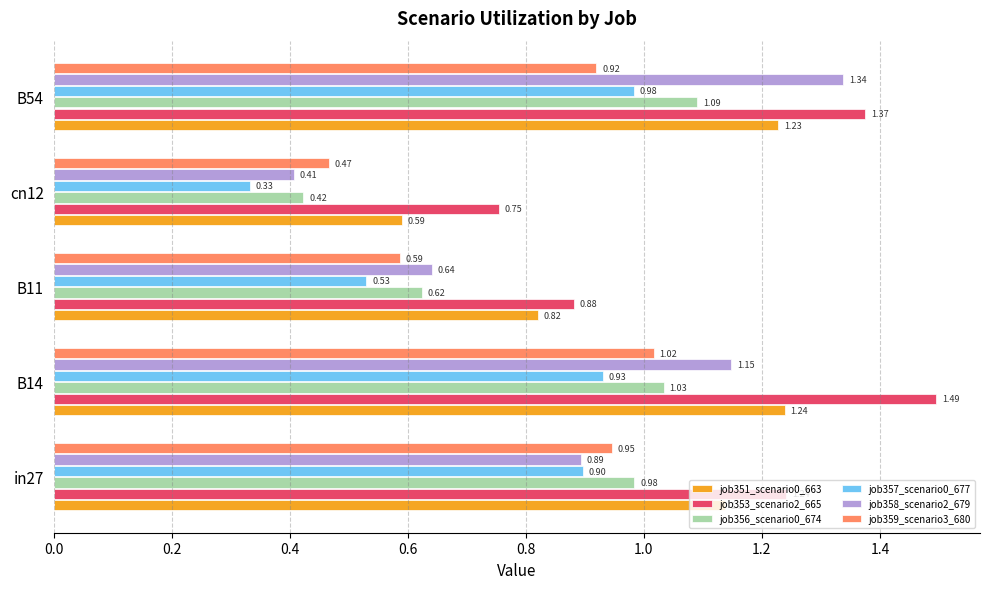

What is the difference between the maximum and minimum values in the job358_scenario2_679 series?

0.9